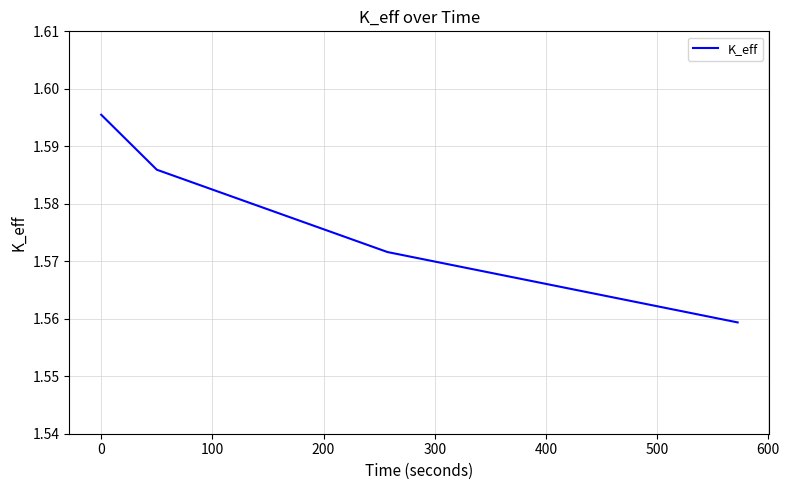

How many values are between 1 and 2?

4